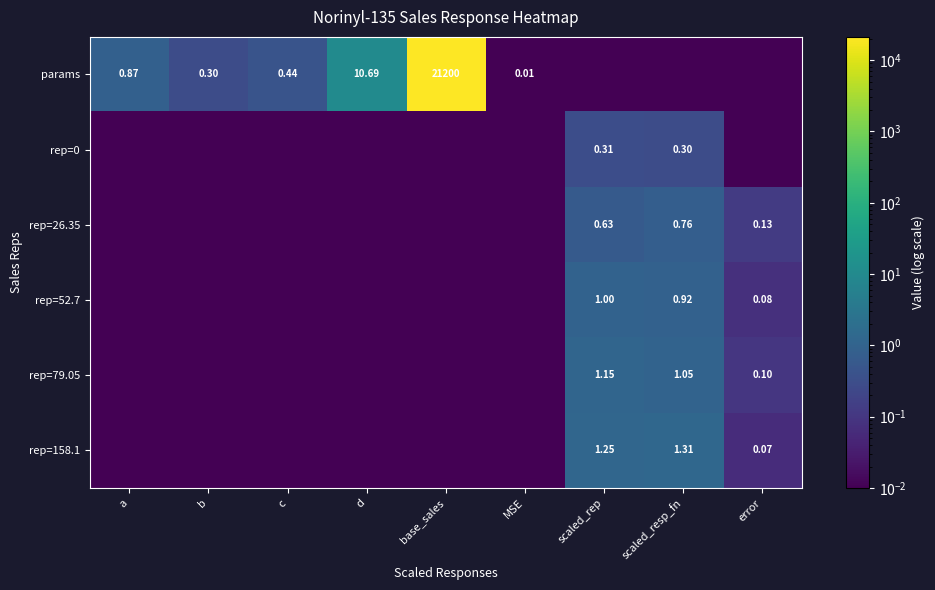

At which category is the sum across all series the highest?

base_sales